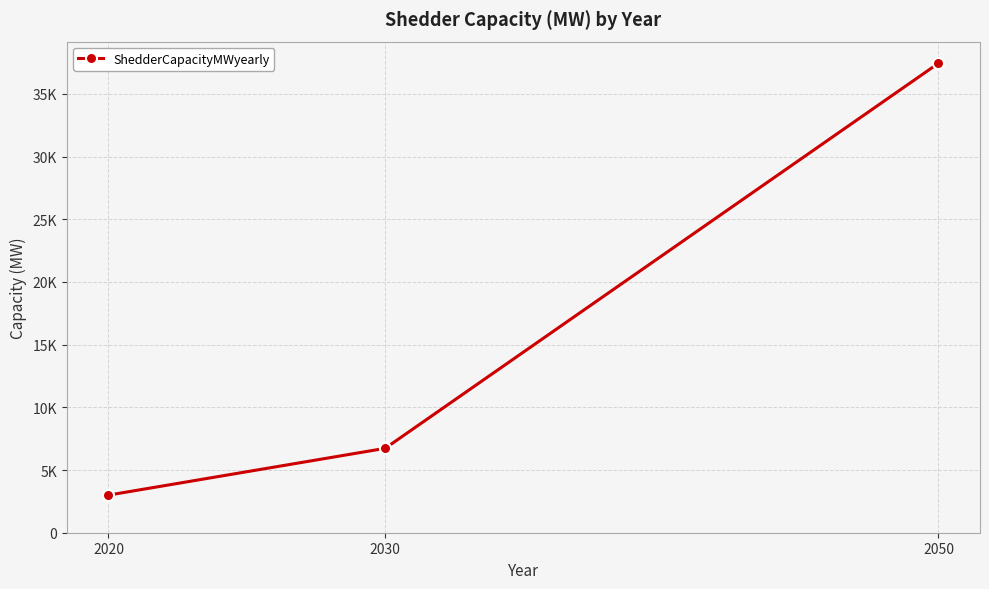

Reading left to right, extract all data points from this chart.

3000	6731	37450